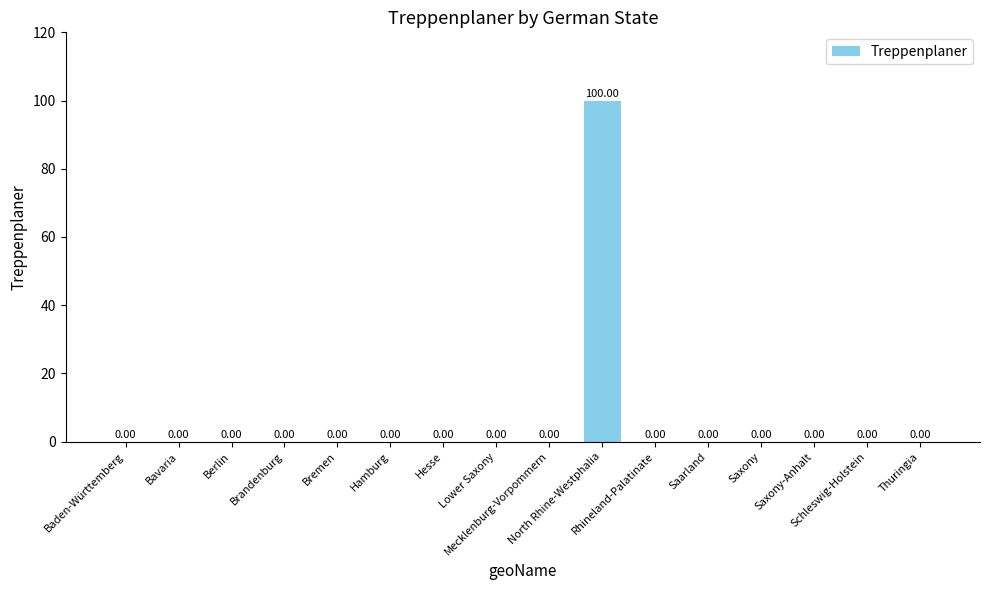

The value at Mecklenburg-Vorpommern is -54. True or false?

False